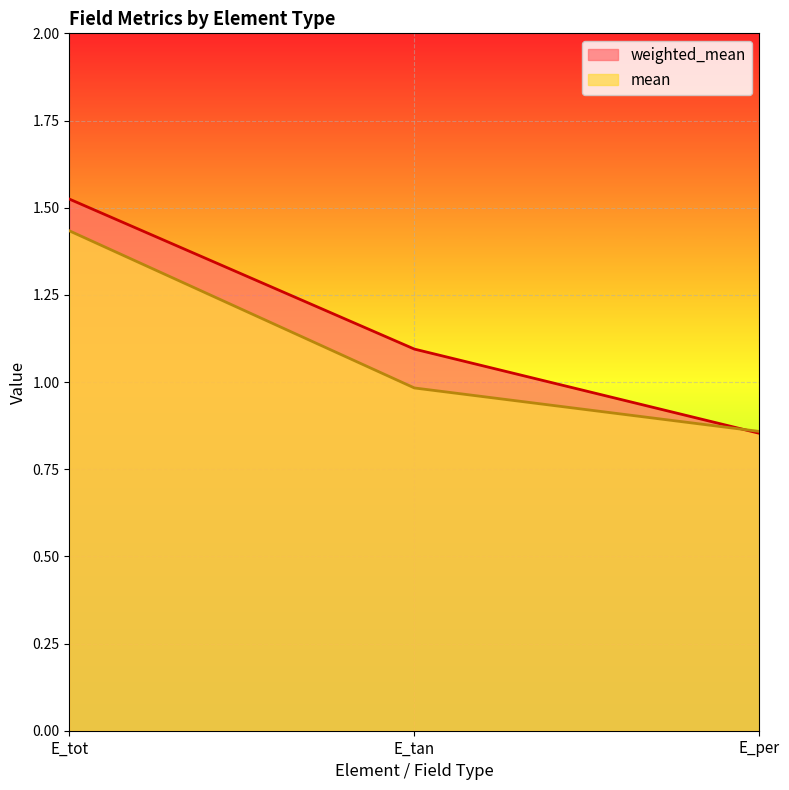

At how many categories does at least one series exceed 1?

2